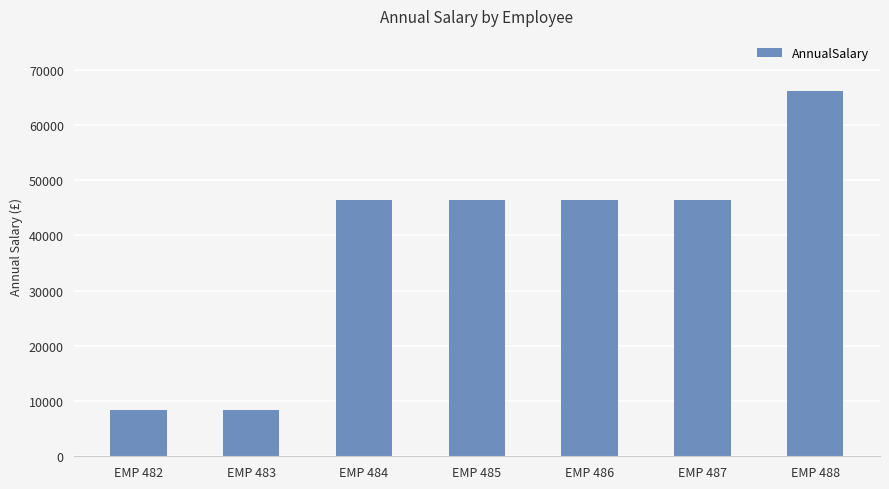

What is the difference between the values at EMP 485 and EMP 487?

6.5